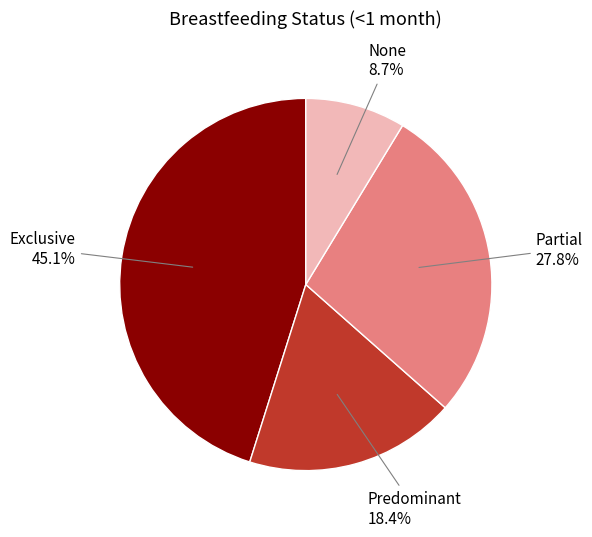

Is there any slice that represents more than half of the pie?

No